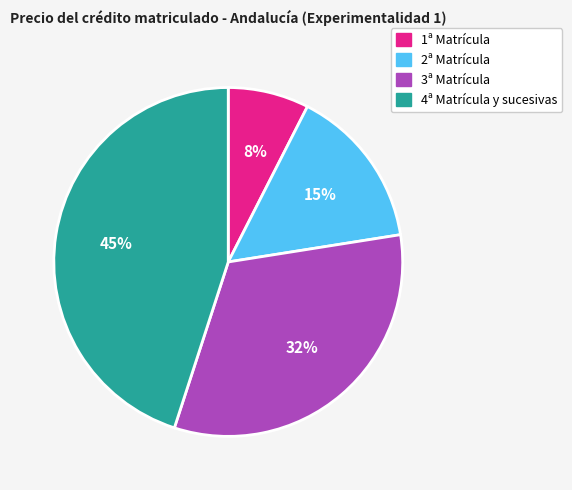

How many segments does this pie chart have?

4